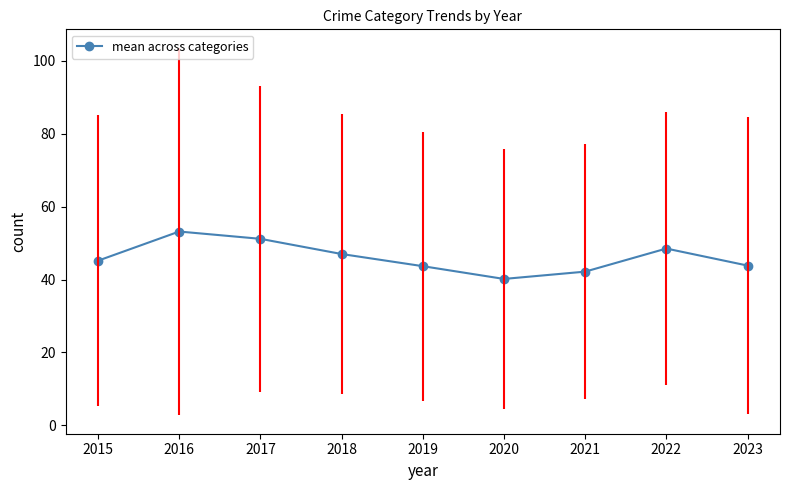

At which category does the chart reach its minimum across all series?

2020